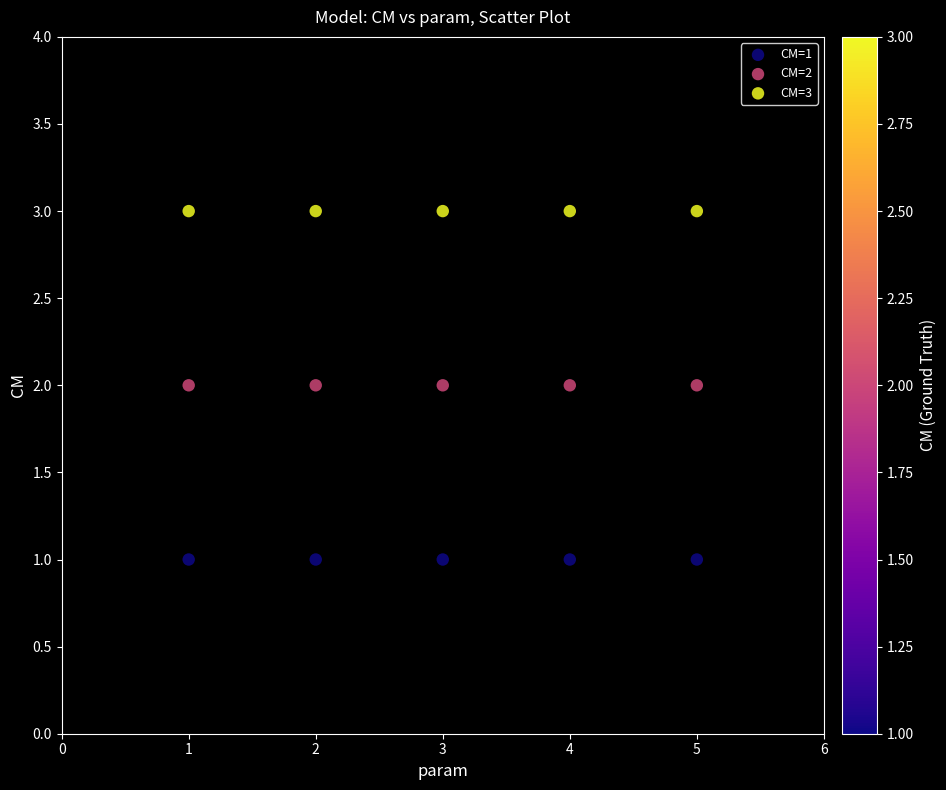

Which series reaches the minimum Y coordinate?

CM=1